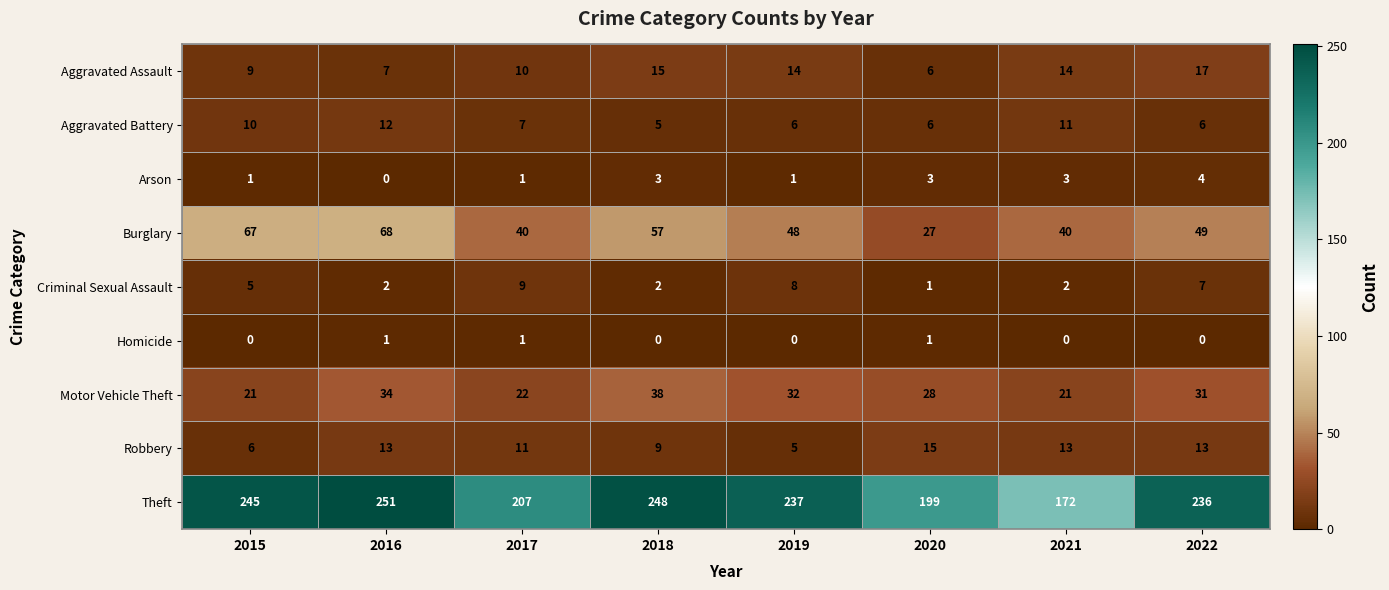

What is the sum of all Theft values?

1795